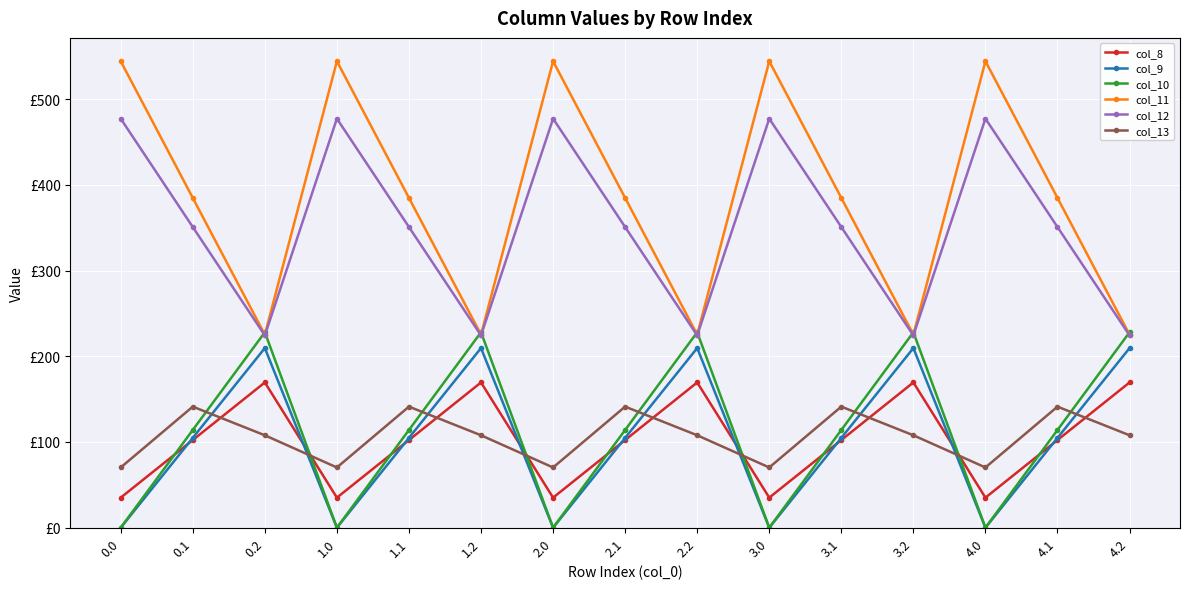

What is the minimum value for col_8?

35.0